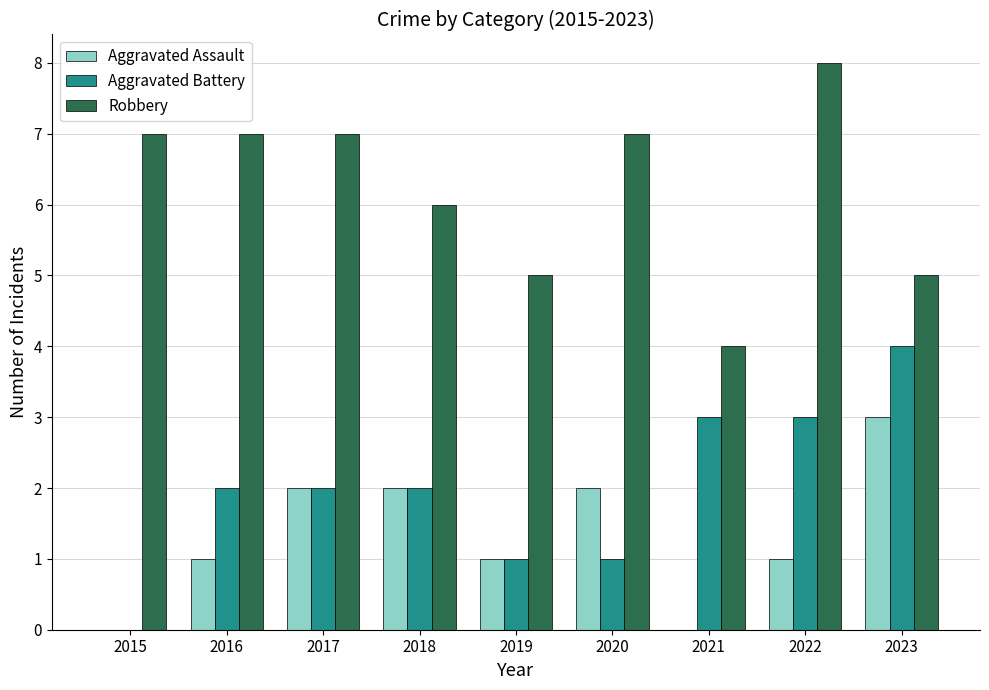

The value of Aggravated Assault at 2017 is 2. True or false?

True